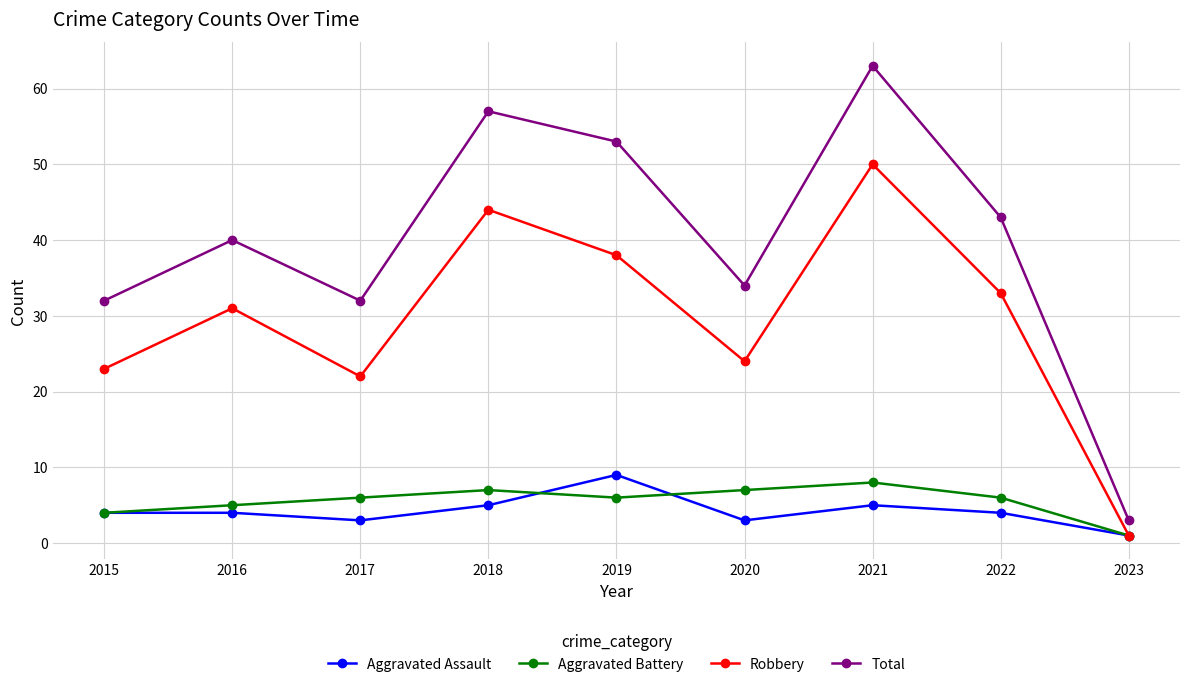

What is the value of the Robbery point at the 5th from the left?

38